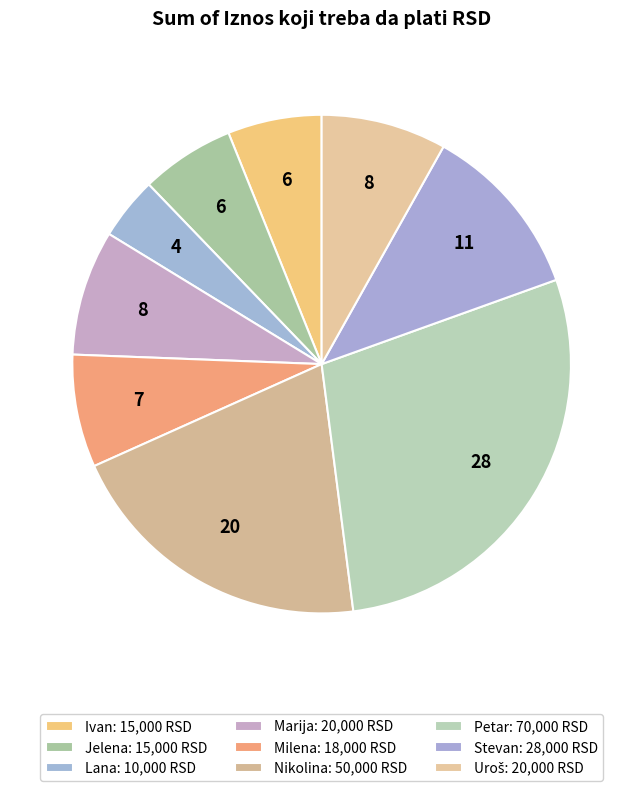

Is there any slice that represents more than half of the pie?

No